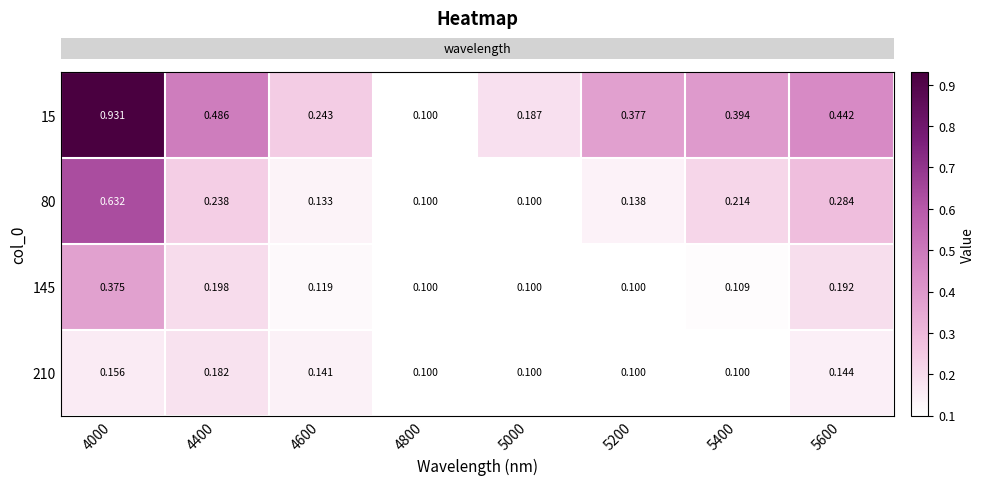

How many categories are shown in the chart?

8